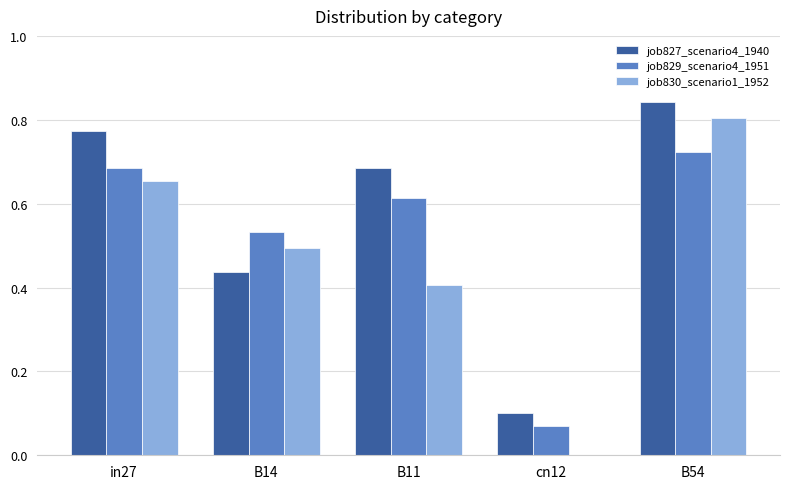

Which series changed the most between B14 and B54?

job827_scenario4_1940